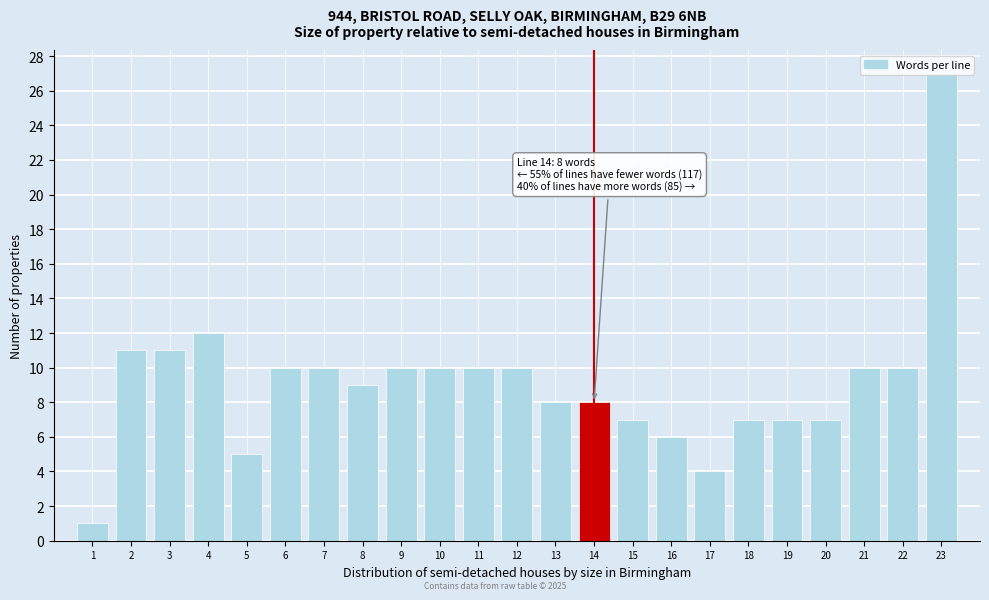

What is the value of the 18th bar from the left?

7